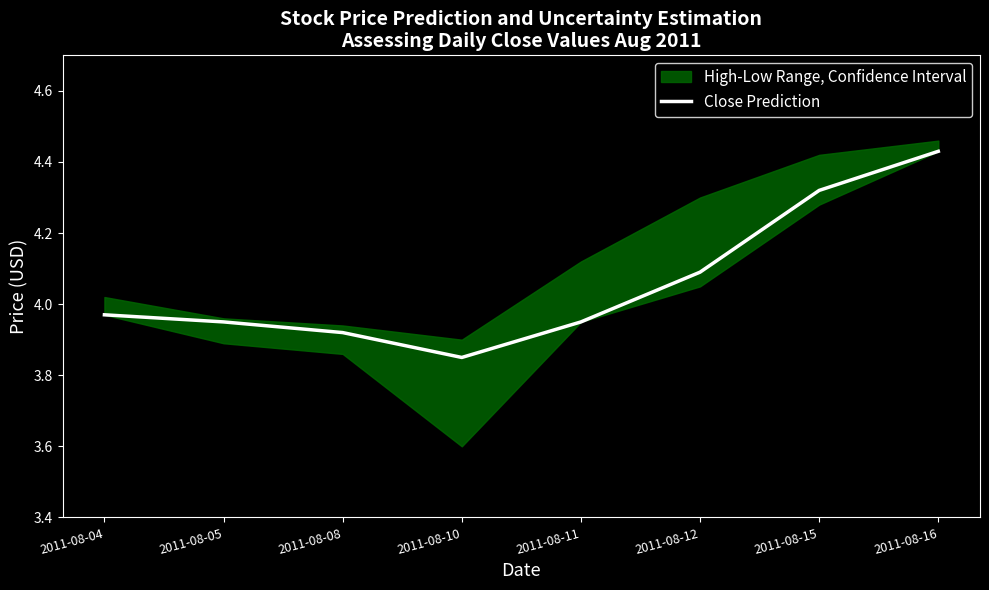

Read the value at 2011-08-05.

4.0